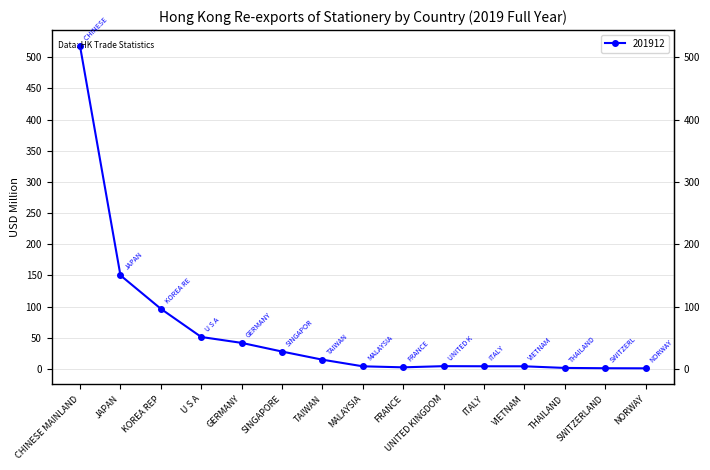

What is the difference between the maximum and minimum values?

516.8